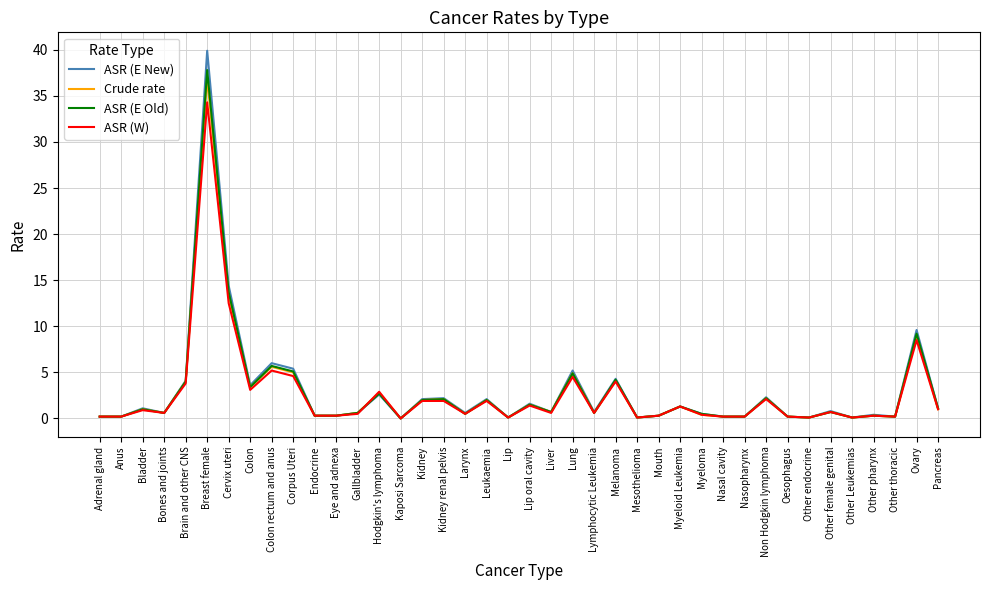

At how many categories does at least one series exceed 19?

1